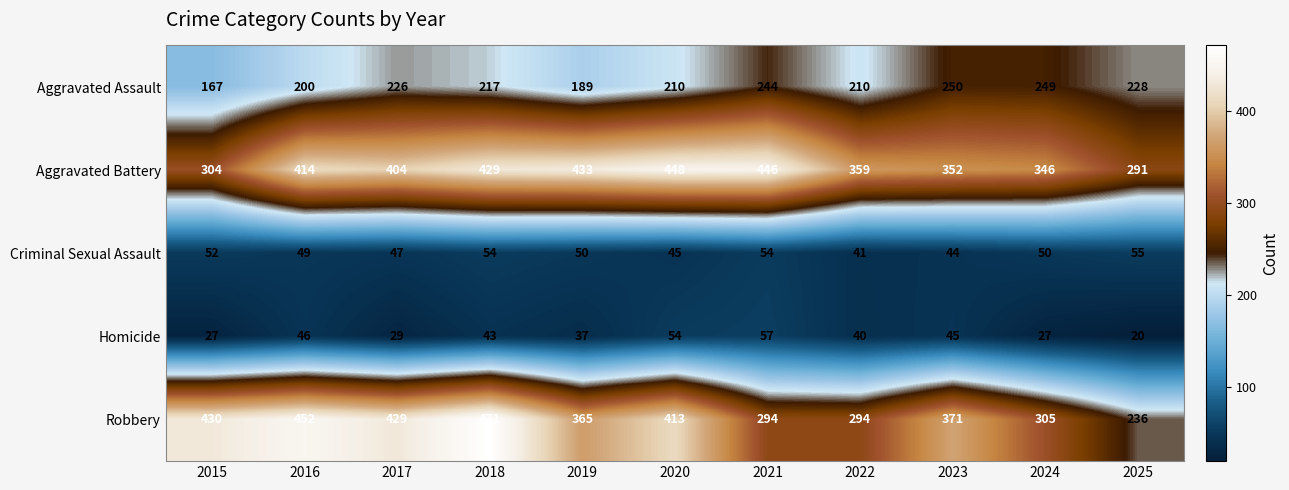

Where is Homicide nearest to the value 38?

2019